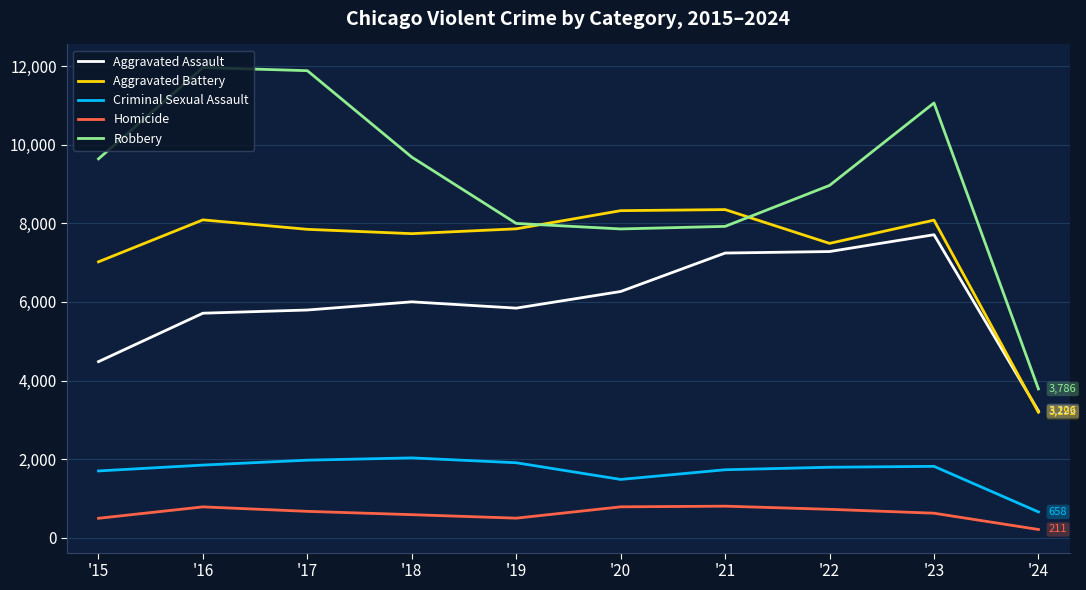

How many values in the Homicide series are below 672?

5